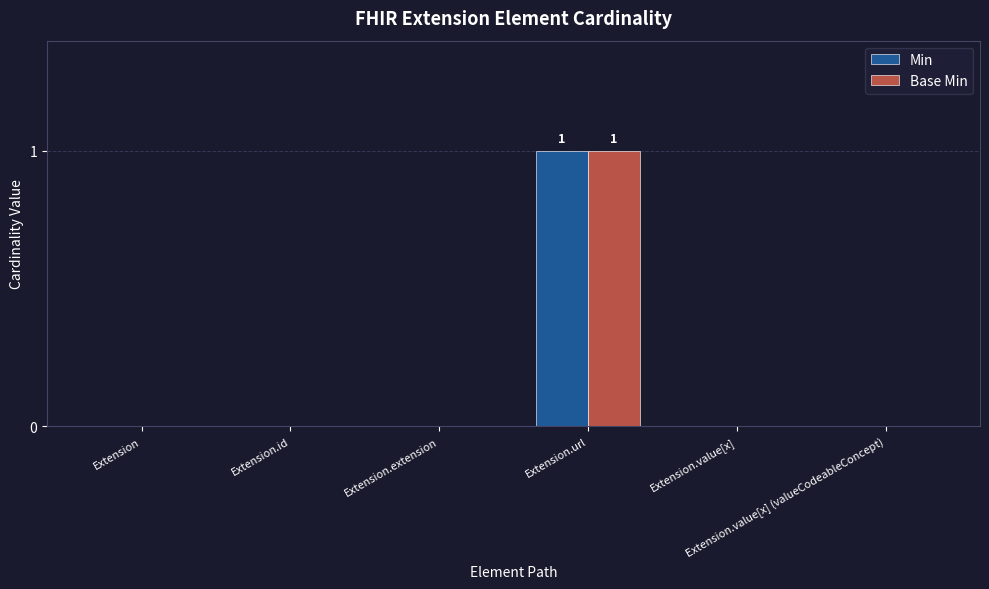

How many series are shown in this chart?

2